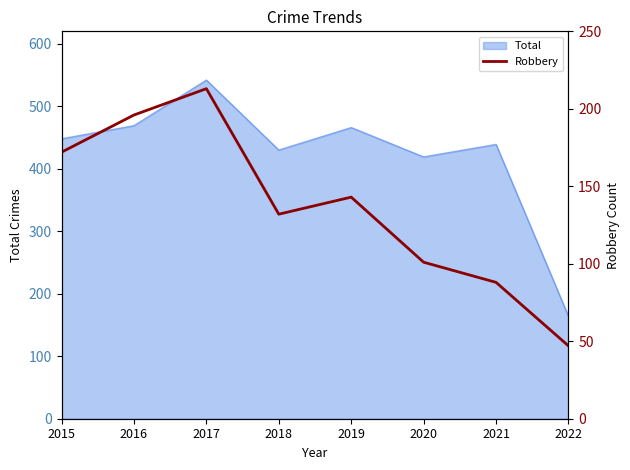

Which category has the lowest value across all series?

2022